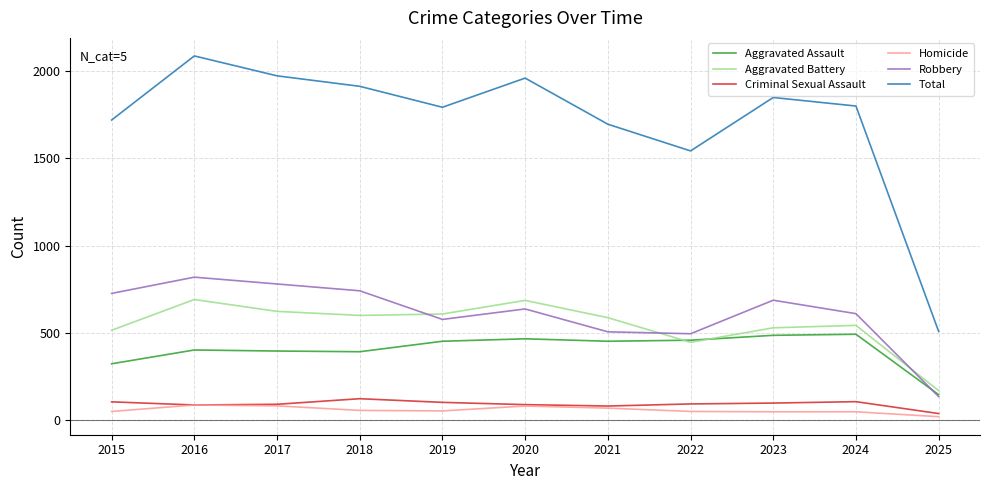

The Robbery series shows 191 at 2024. True or false?

False